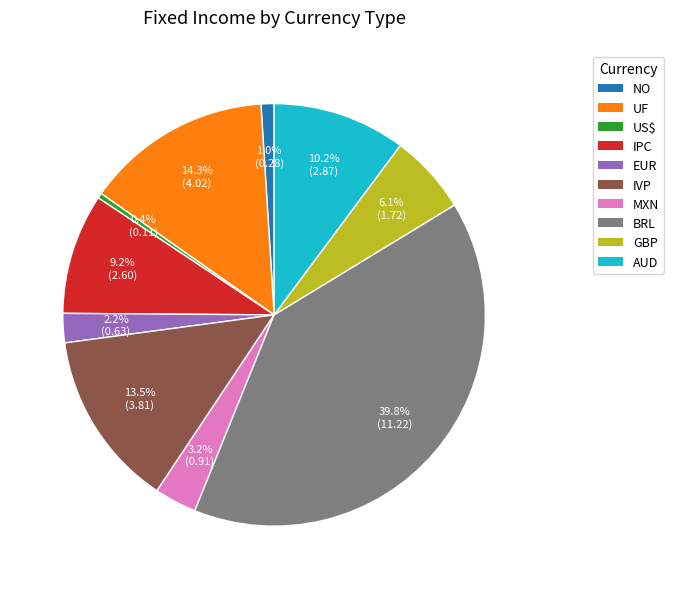

To the nearest percent, what is the combined percentage of IVP and EUR?

16%